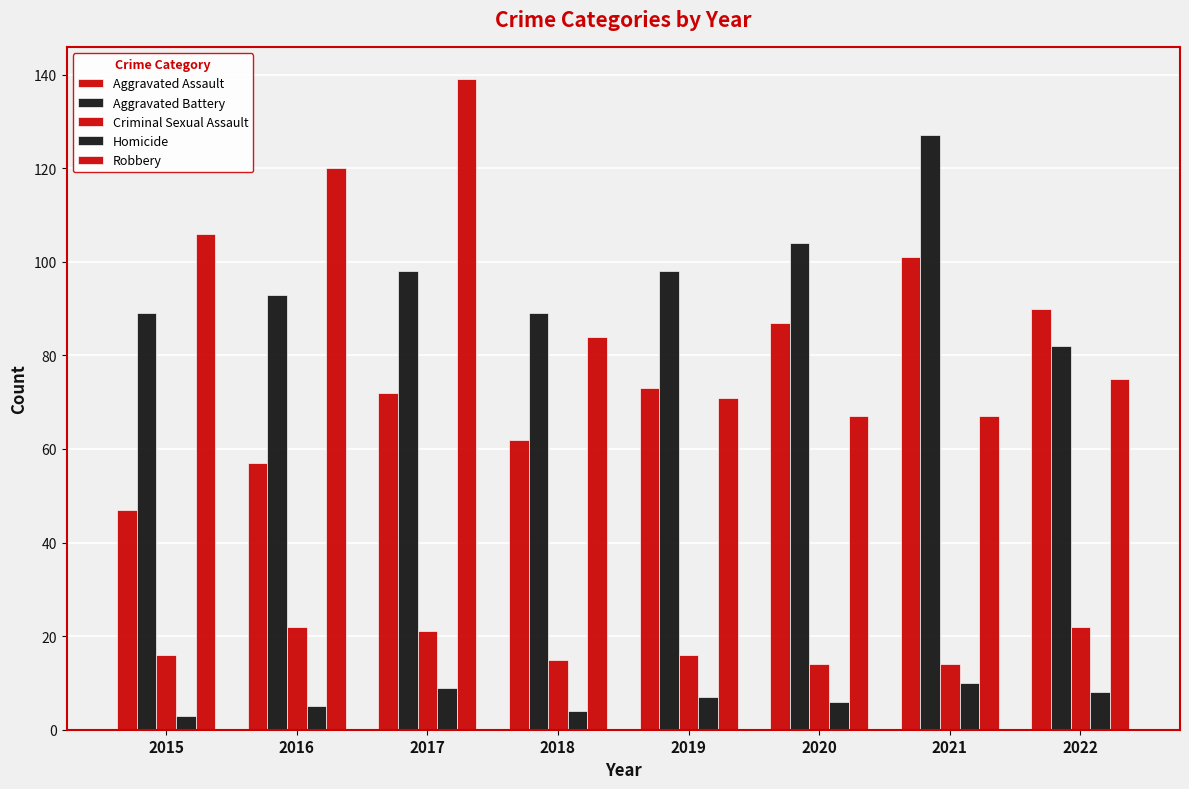

How many bars are there in total?

40